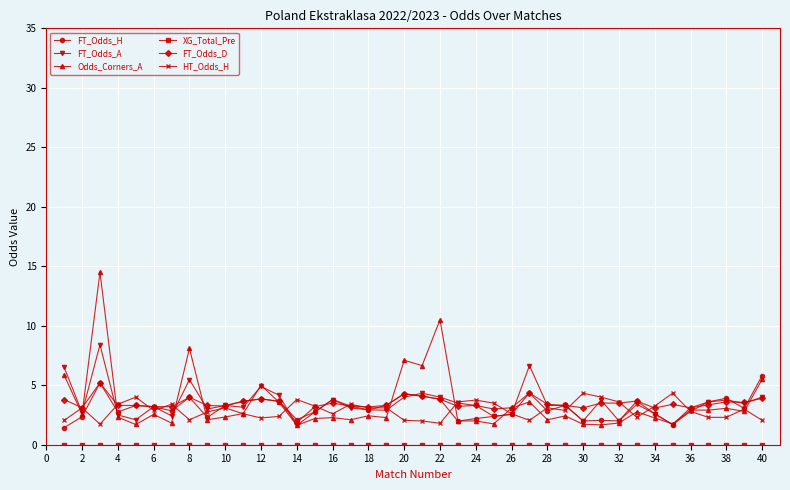

True or false: Odds_Corners_A has more than 1 points higher than both neighbors.

True